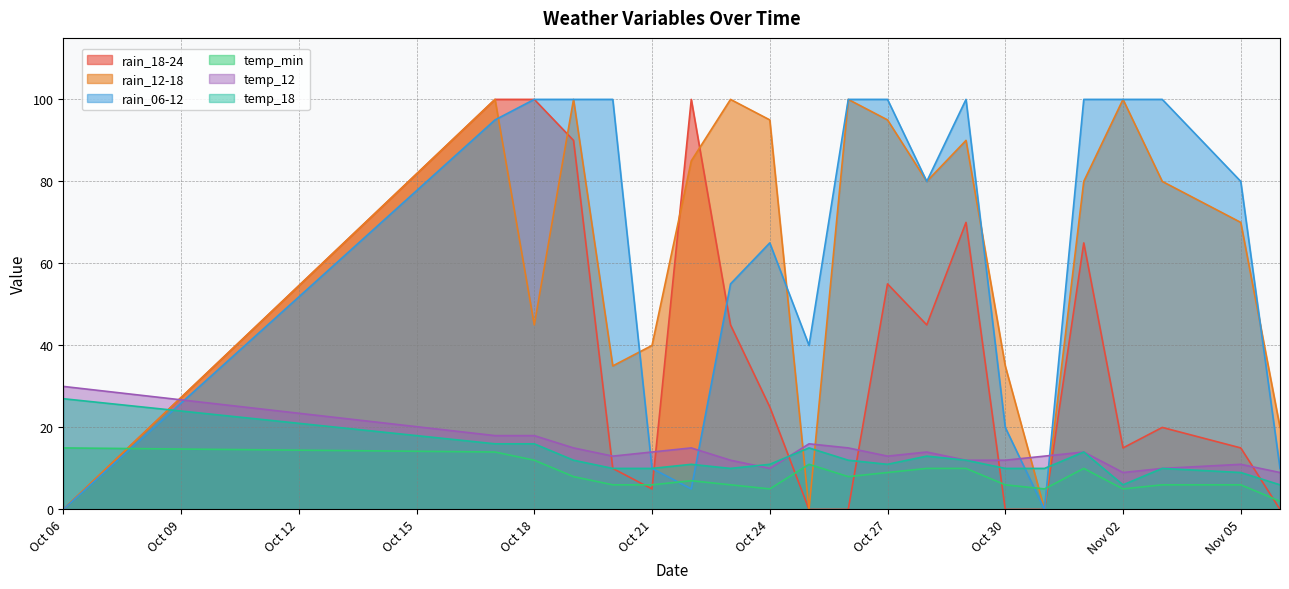

What is the label of the 11th point from the right?

2023-10-26